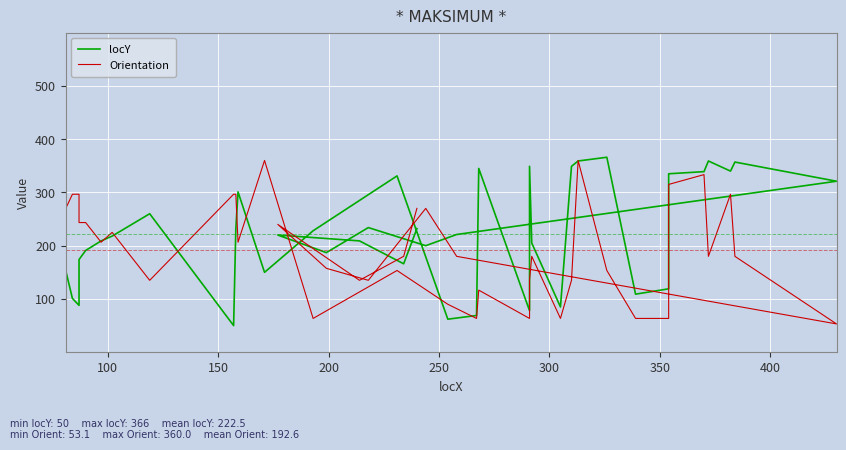

How many data points in locY are less than 220?

20